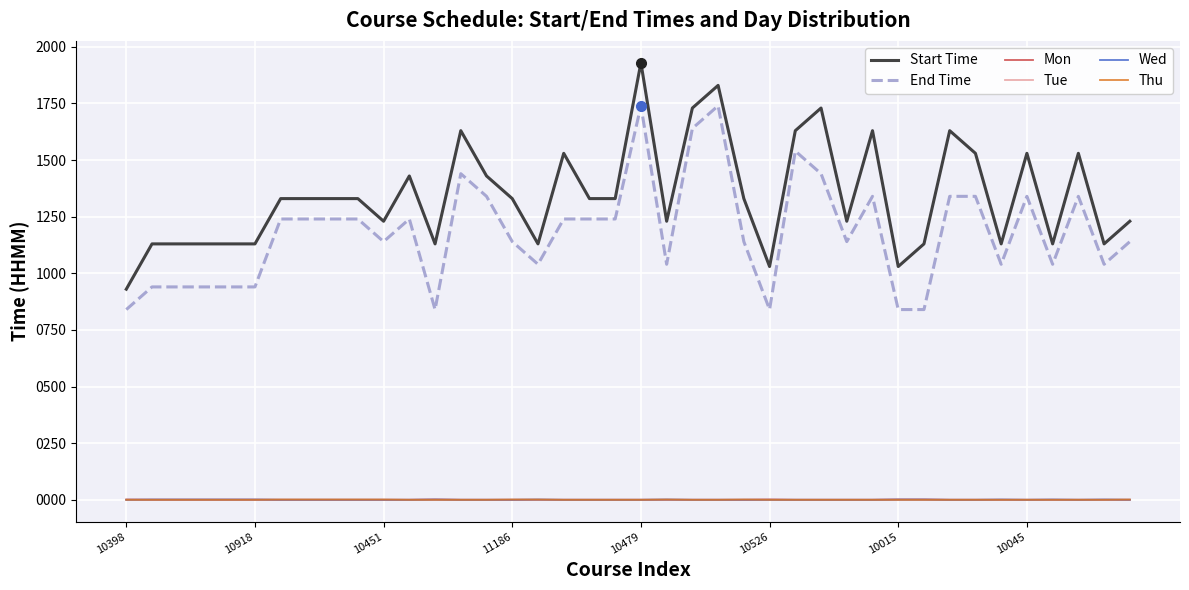

What is the highest value of the Start Time series?

1930